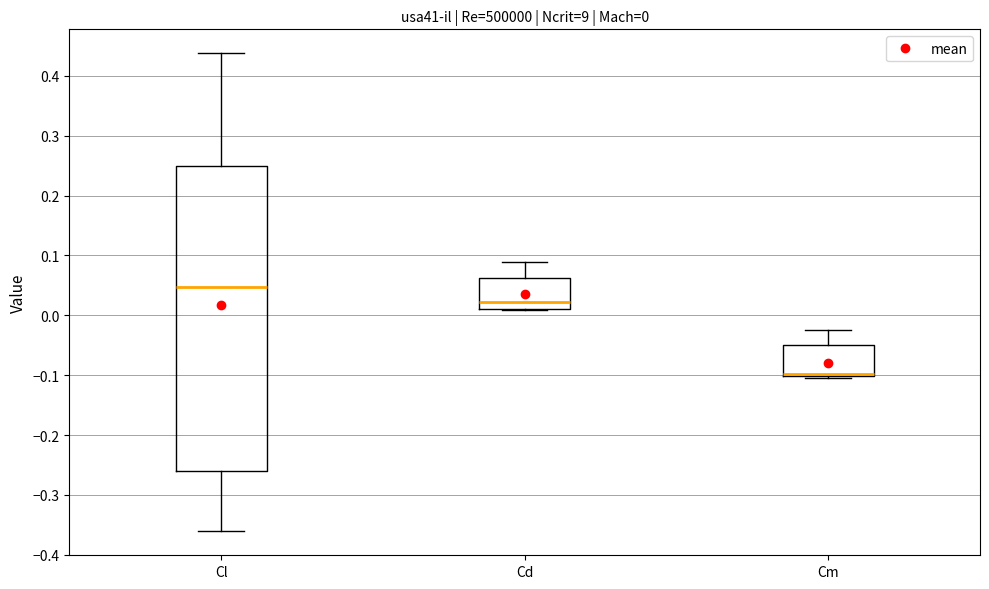

Which box's median line is the lowest?

Cm